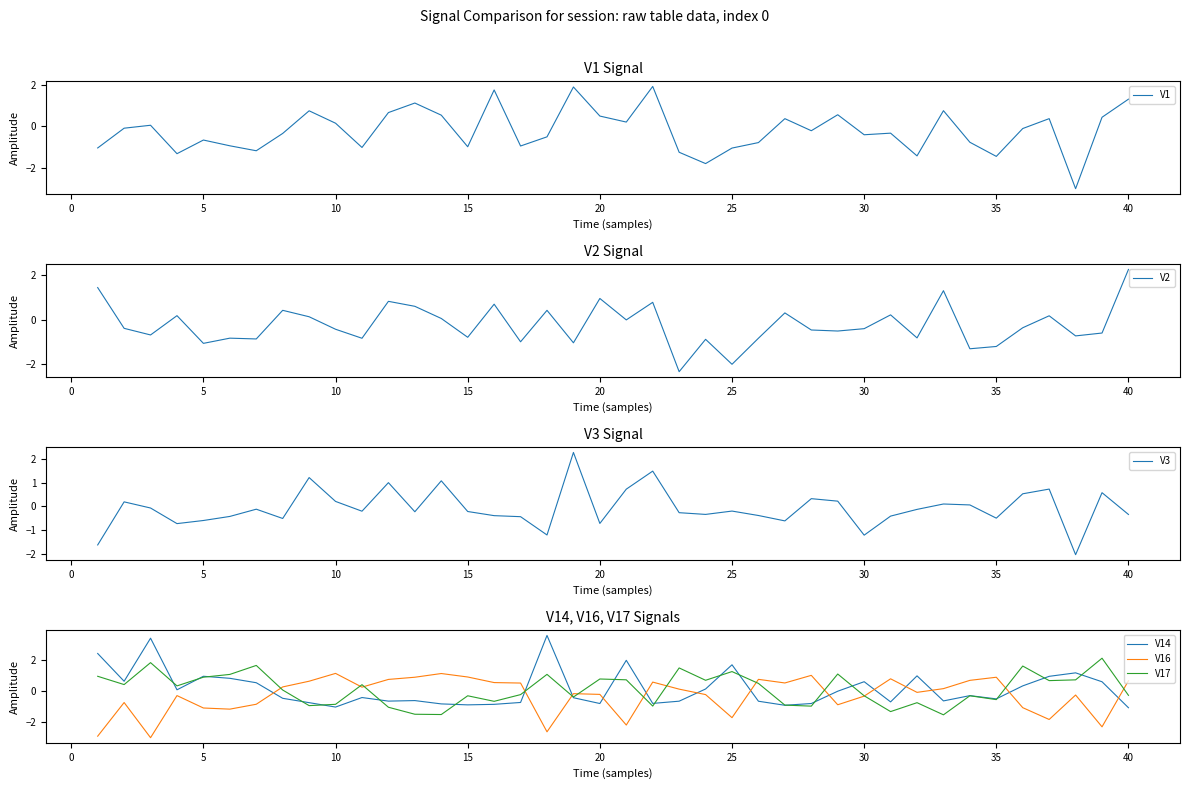

Reading right to left, extract all data points from this chart.

V1: 1.3	0.4	-3.0	0.4	-0.1	-1.4	-0.8	0.7	-1.4	-0.3	-0.4	0.6	-0.2	0.4	-0.8	-1.0	-1.8	-1.2	1.9	0.2	0.5	1.9	-0.5	-0.9	1.7	-1.0	0.5	1.1	0.7	-1.0	0.1	0.7	-0.3	-1.2	-0.9	-0.7	-1.3	0.0	-0.1	-1.0
V2: 2.3	-0.6	-0.7	0.2	-0.4	-1.2	-1.3	1.3	-0.8	0.2	-0.4	-0.5	-0.5	0.3	-0.8	-2.0	-0.9	-2.3	0.8	-0.0	1.0	-1.0	0.4	-1.0	0.7	-0.8	0.1	0.6	0.8	-0.8	-0.4	0.1	0.4	-0.9	-0.8	-1.1	0.2	-0.7	-0.4	1.4
V3: -0.3	0.6	-2.0	0.7	0.5	-0.5	0.1	0.1	-0.1	-0.4	-1.2	0.2	0.3	-0.6	-0.4	-0.2	-0.3	-0.3	1.5	0.7	-0.7	2.3	-1.2	-0.4	-0.4	-0.2	1.1	-0.2	1.0	-0.2	0.2	1.2	-0.5	-0.1	-0.4	-0.6	-0.7	-0.1	0.2	-1.6
V14: -1.1	0.6	1.2	1.0	0.3	-0.5	-0.3	-0.6	1.0	-0.7	0.6	-0.0	-0.8	-0.9	-0.7	1.7	0.1	-0.7	-0.8	2.0	-0.8	-0.4	3.6	-0.7	-0.9	-0.9	-0.8	-0.6	-0.7	-0.4	-1.0	-0.8	-0.5	0.5	0.8	1.0	0.1	3.4	0.6	2.4
V16: 0.7	-2.3	-0.3	-1.8	-1.1	0.9	0.7	0.2	-0.1	0.8	-0.3	-0.9	1.0	0.5	0.8	-1.7	-0.2	0.1	0.6	-2.2	-0.2	-0.2	-2.6	0.5	0.5	0.9	1.1	0.9	0.8	0.3	1.1	0.6	0.3	-0.9	-1.2	-1.1	-0.3	-3.0	-0.7	-2.9
V17: -0.3	2.1	0.7	0.7	1.6	-0.6	-0.3	-1.5	-0.8	-1.3	-0.3	1.1	-1.0	-0.9	0.5	1.3	0.7	1.5	-1.0	0.7	0.8	-0.4	1.1	-0.2	-0.7	-0.3	-1.5	-1.5	-1.0	0.4	-0.9	-0.9	0.1	1.7	1.1	0.9	0.3	1.8	0.4	1.0